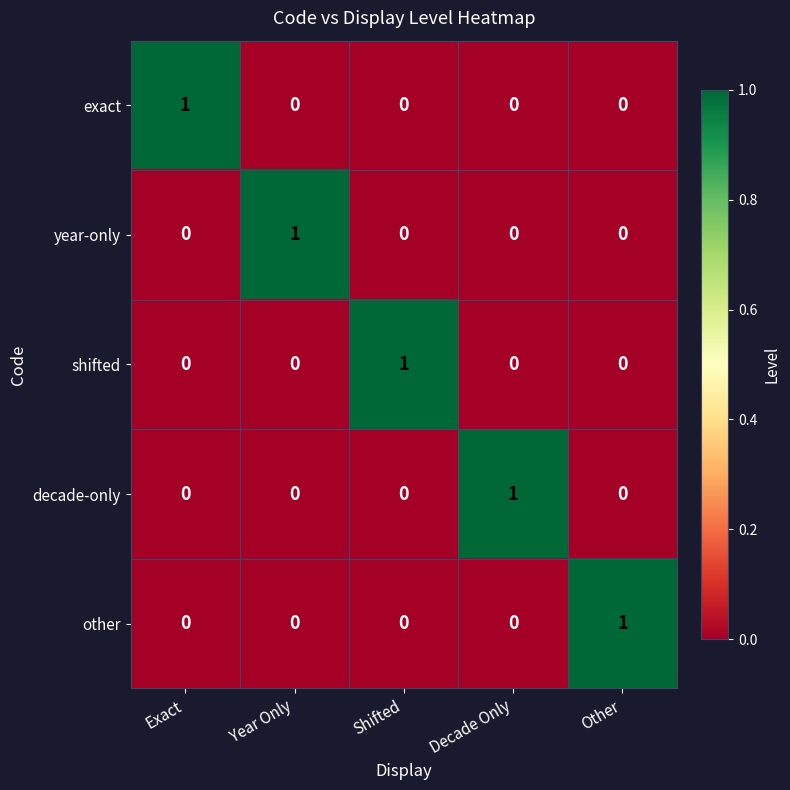

What is the total value across all series at Shifted?

1